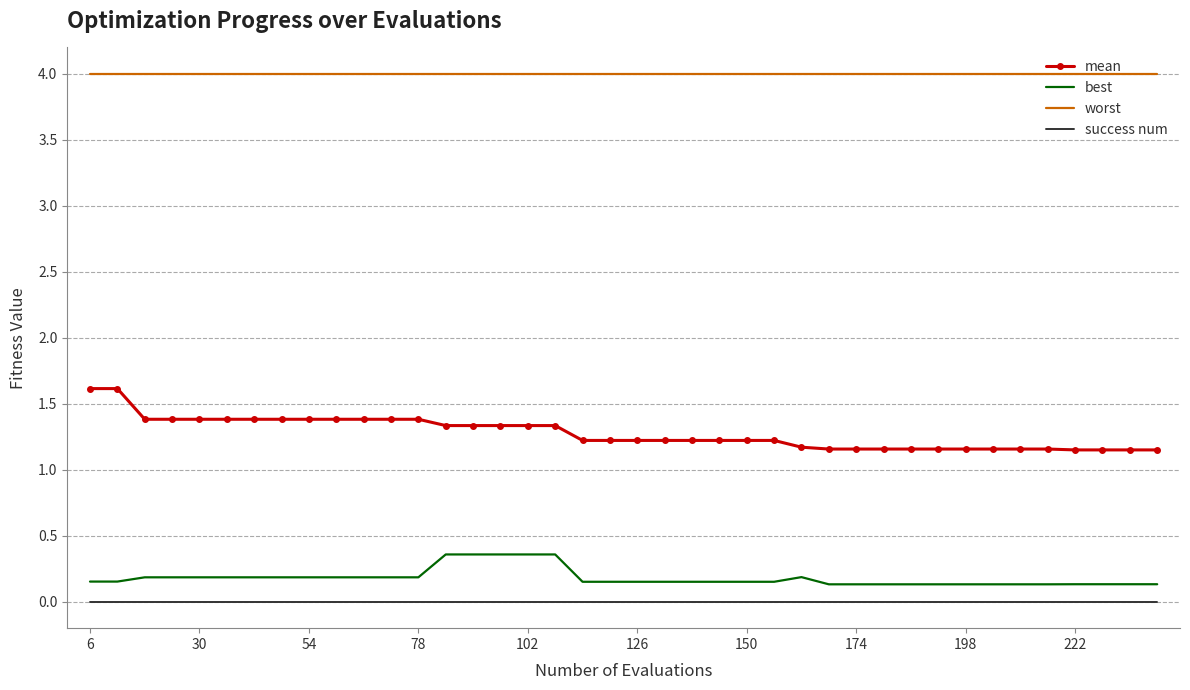

List the series in order of their peak value, lowest first.

success num, best, mean, worst